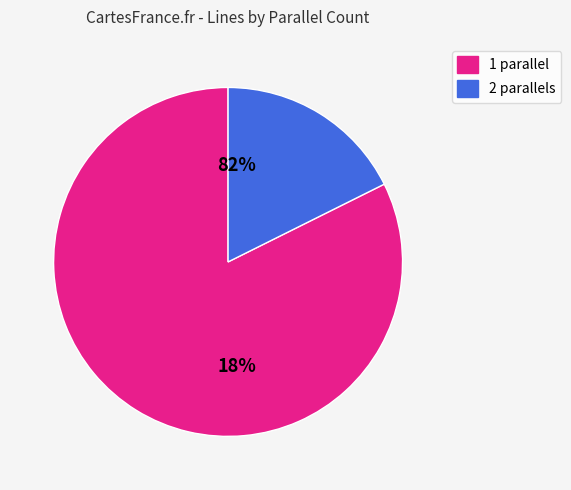

Is there any slice that represents more than half of the pie?

Yes